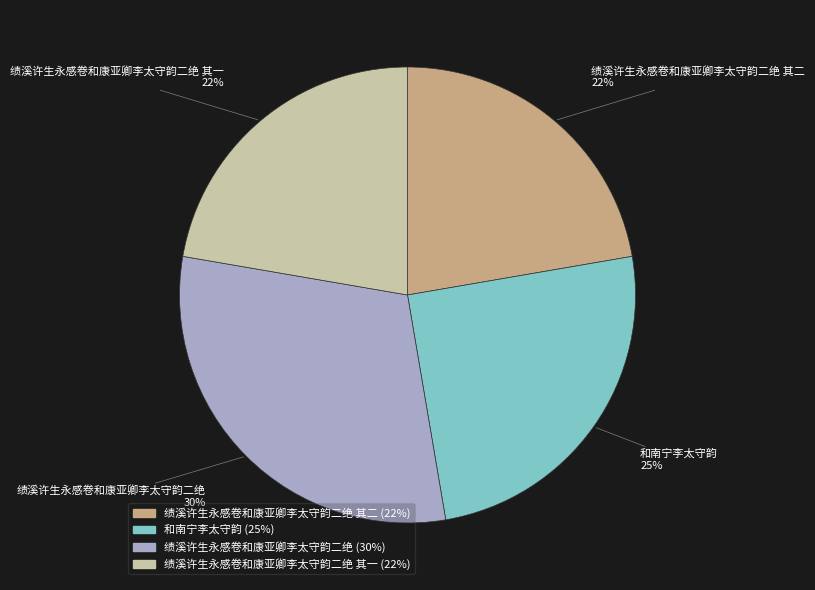

To the nearest percent, what is the difference between the largest and smallest slice percentages?

8%